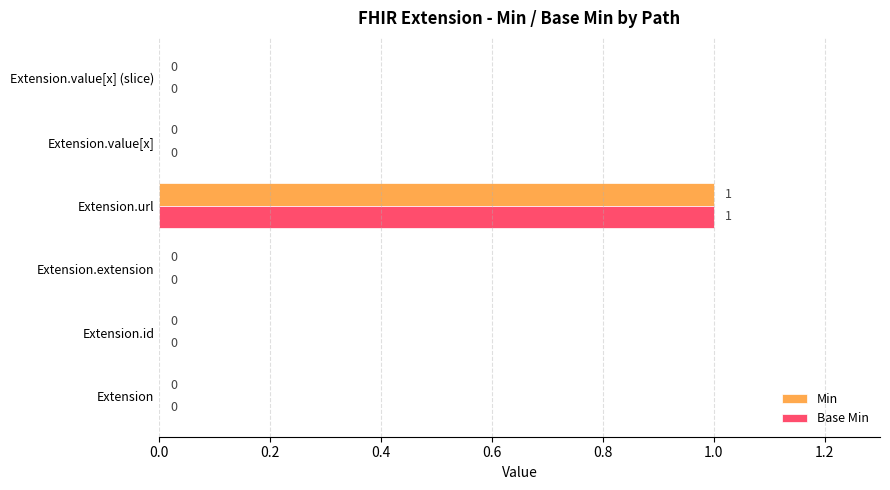

The Min series shows 0 at Extension.id. True or false?

True